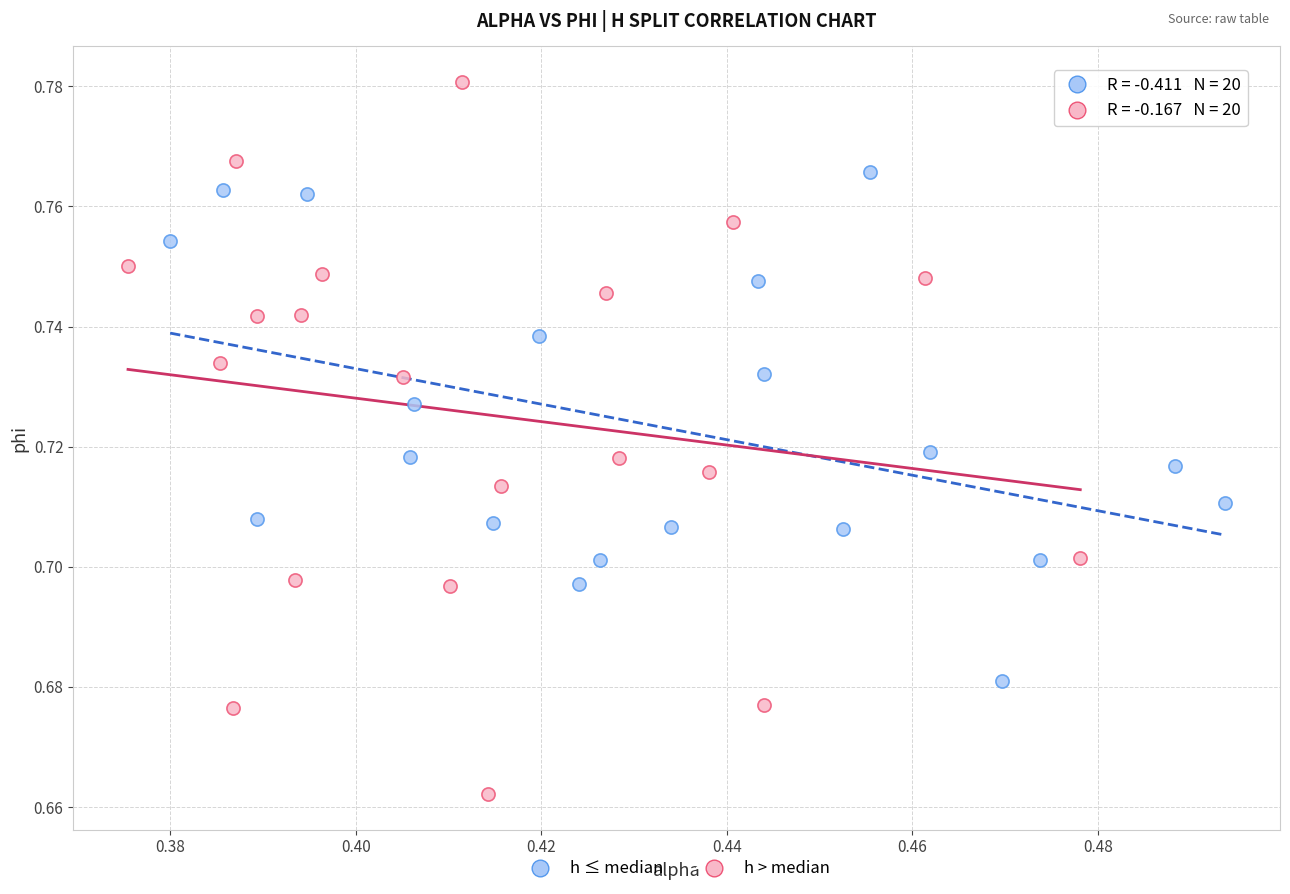

Which series reaches the maximum Y coordinate?

h > median